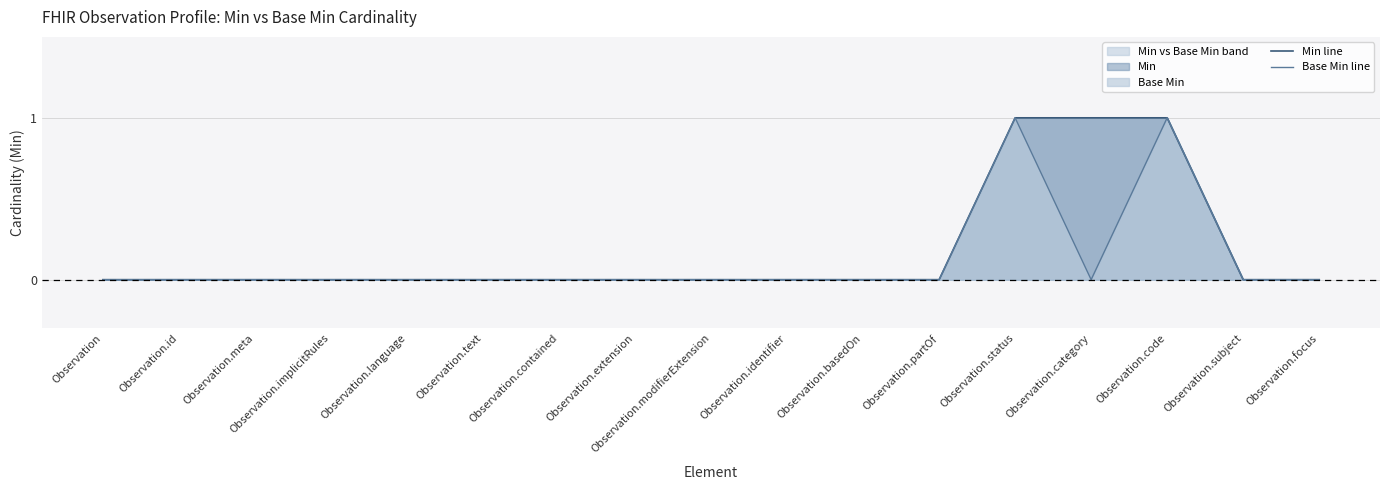

Reading left to right, transcribe all the data shown in this chart.

Min line: Observation=0	Observation.id=0	Observation.meta=0	Observation.implicitRules=0	Observation.language=0	Observation.text=0	Observation.contained=0	Observation.extension=0	Observation.modifierExtension=0	Observation.identifier=0	Observation.basedOn=0	Observation.partOf=0	Observation.status=1	Observation.category=1	Observation.code=1	Observation.subject=0	Observation.focus=0
Base Min line: Observation=0	Observation.id=0	Observation.meta=0	Observation.implicitRules=0	Observation.language=0	Observation.text=0	Observation.contained=0	Observation.extension=0	Observation.modifierExtension=0	Observation.identifier=0	Observation.basedOn=0	Observation.partOf=0	Observation.status=1	Observation.category=0	Observation.code=1	Observation.subject=0	Observation.focus=0